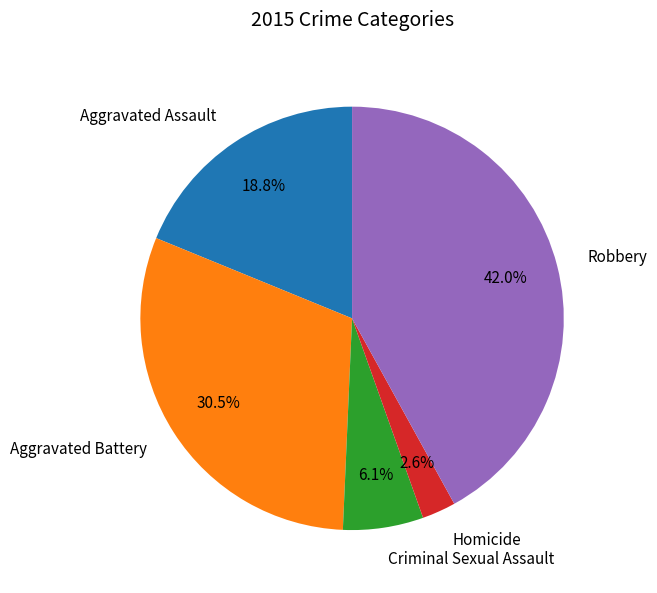

To the nearest percent, what is the average slice percentage?

20%